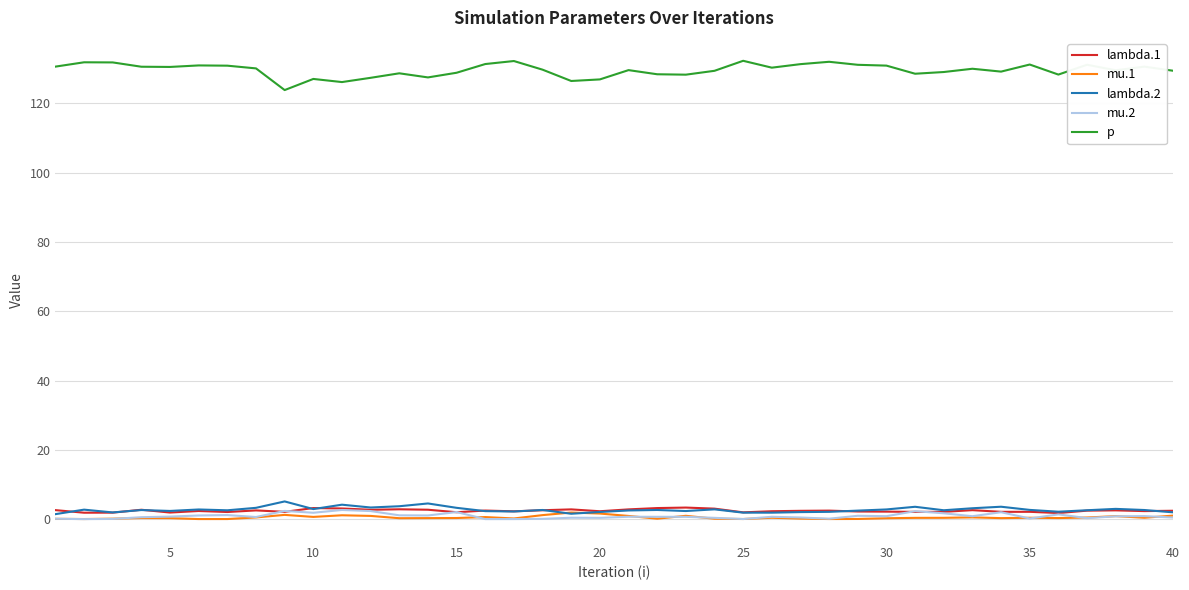

True or false: p and lambda.2 intersect in this chart.

False